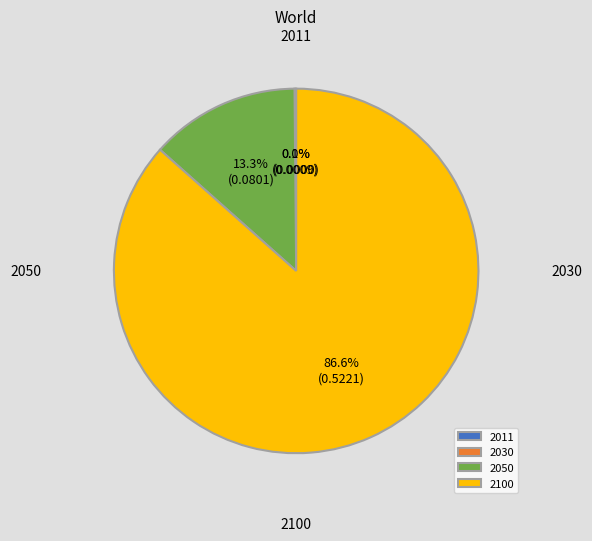

What percentage is the 2050 slice, to the nearest percent?

13%